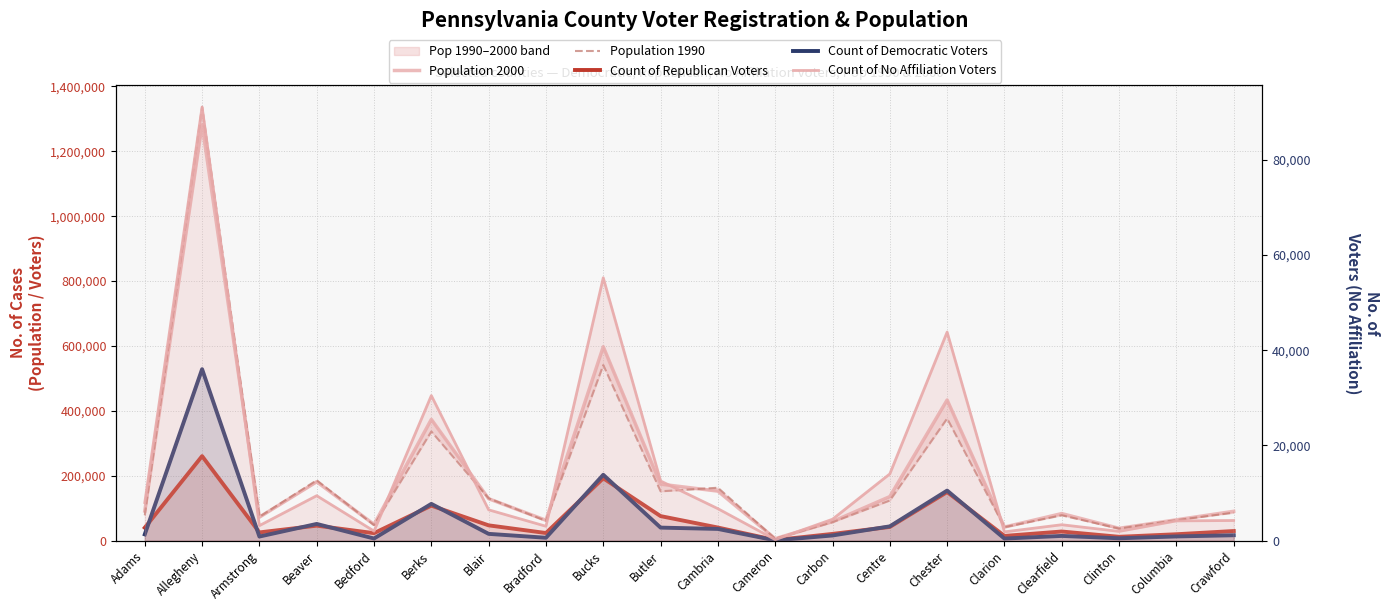

What is the difference between the second highest and minimum values in the Count of Republican Voters series?

190425